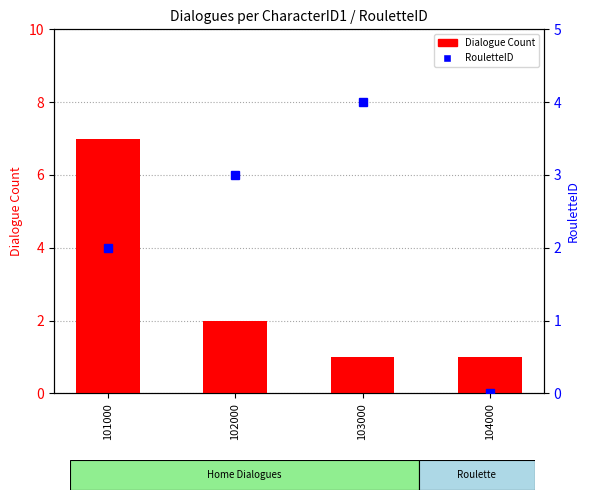

What are all the series names shown in the legend?

Dialogue Count, RouletteID